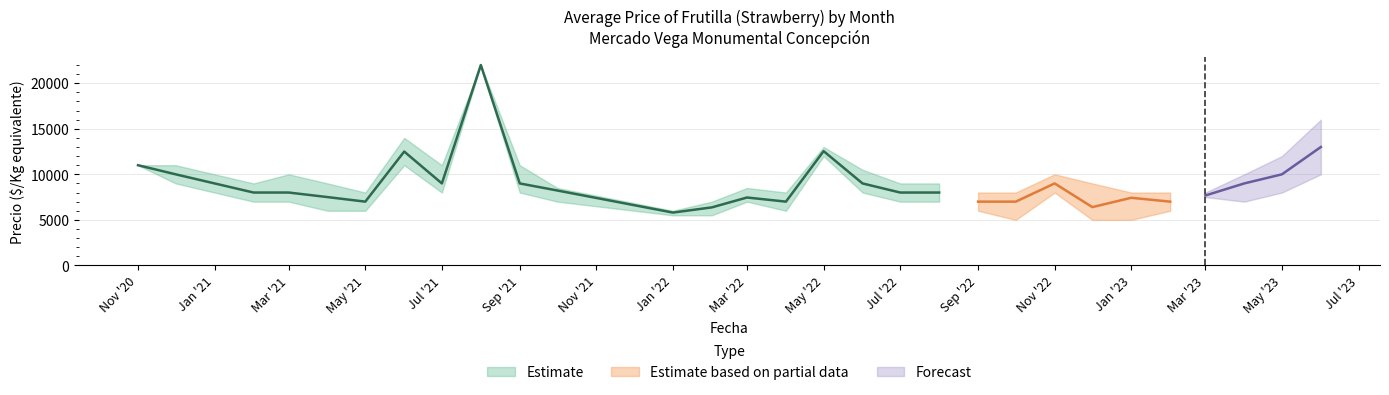

How many series are shown in this chart?

3